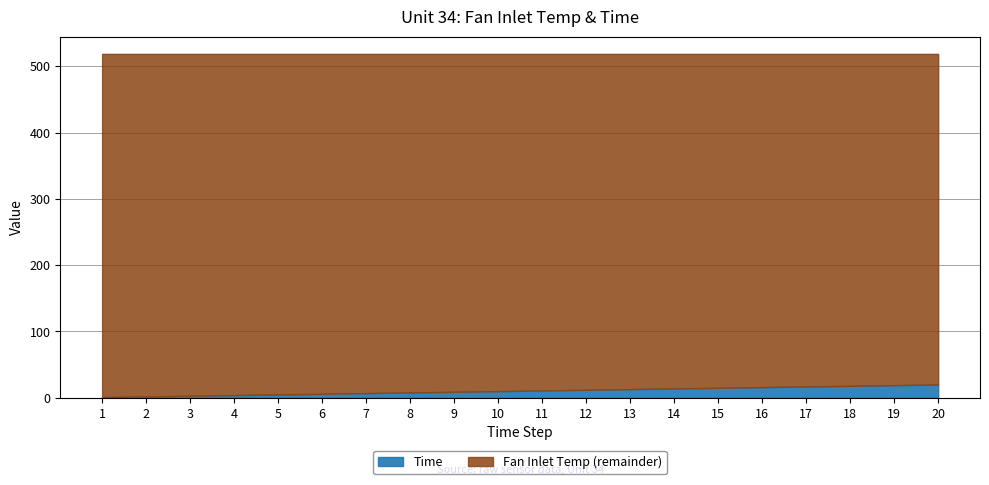

Is the value of Fan Inlet Temp at 17 greater than the value of Time at 11?

Yes